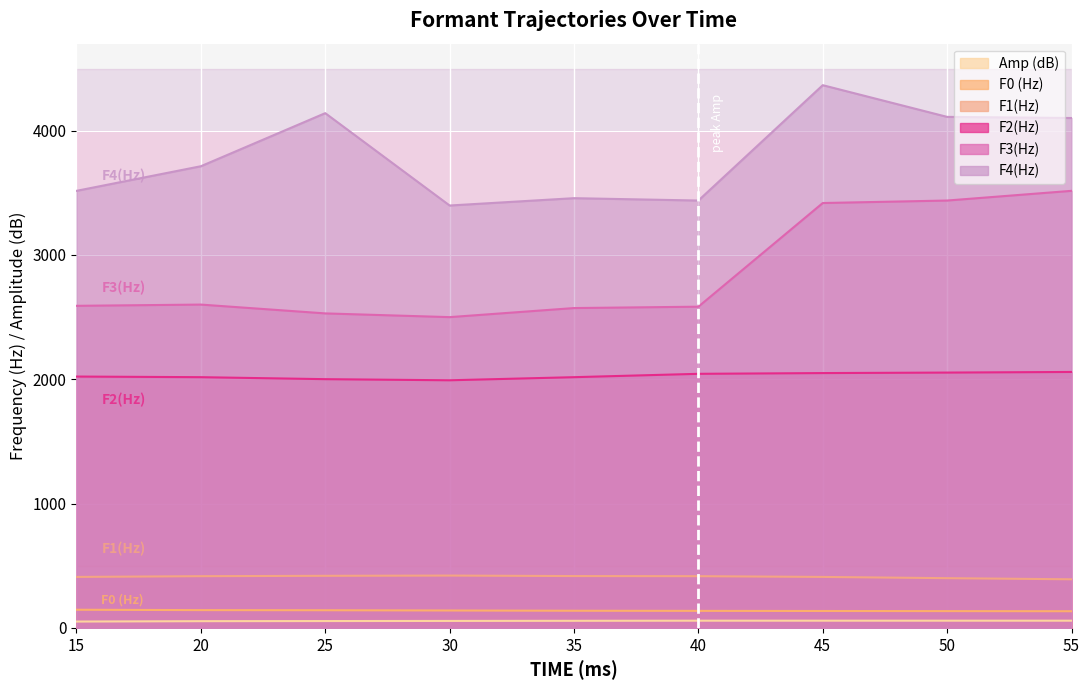

True or false: F1(Hz) and F2(Hz) cross at least once.

False